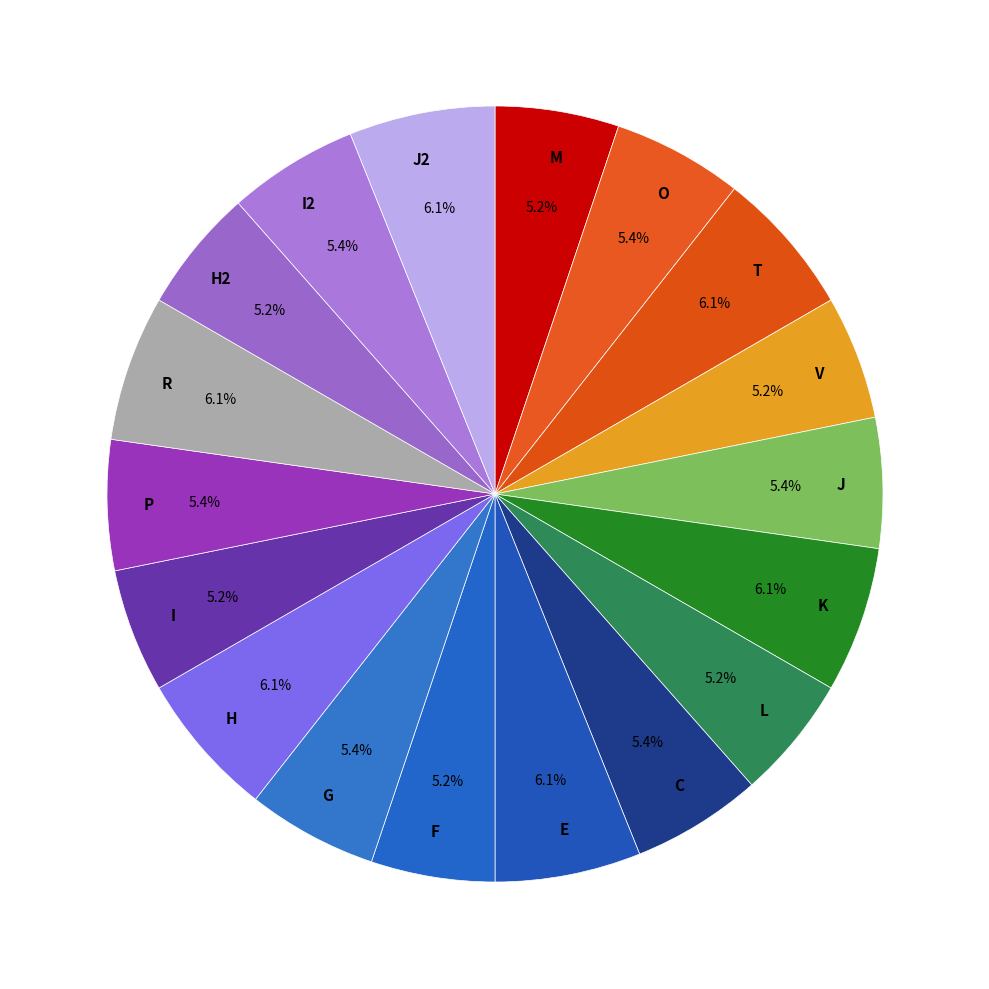

Do R and T together represent more than half of the pie?

No